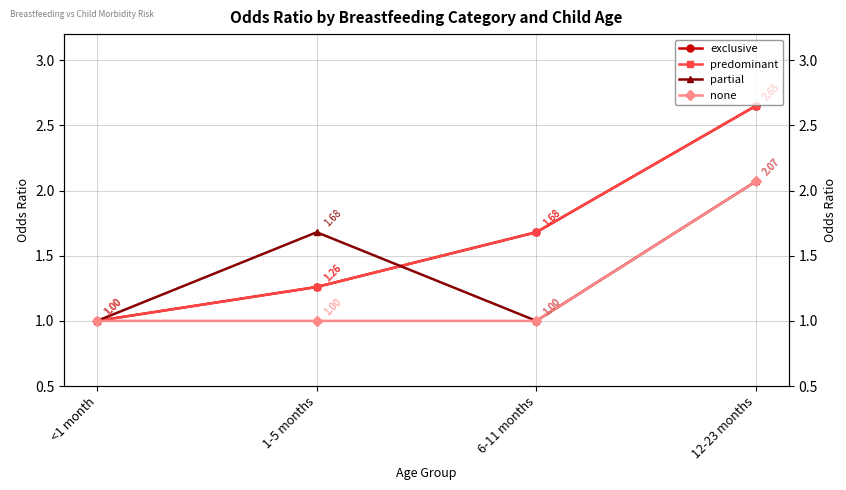

The exclusive series shows 0.4 at 6-11 months. True or false?

False